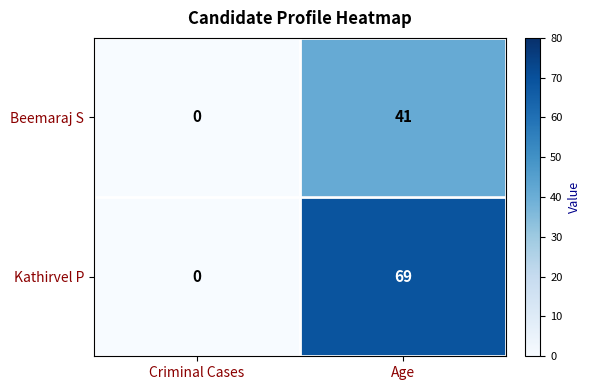

Which label corresponds to the smallest value in the chart?

Criminal Cases